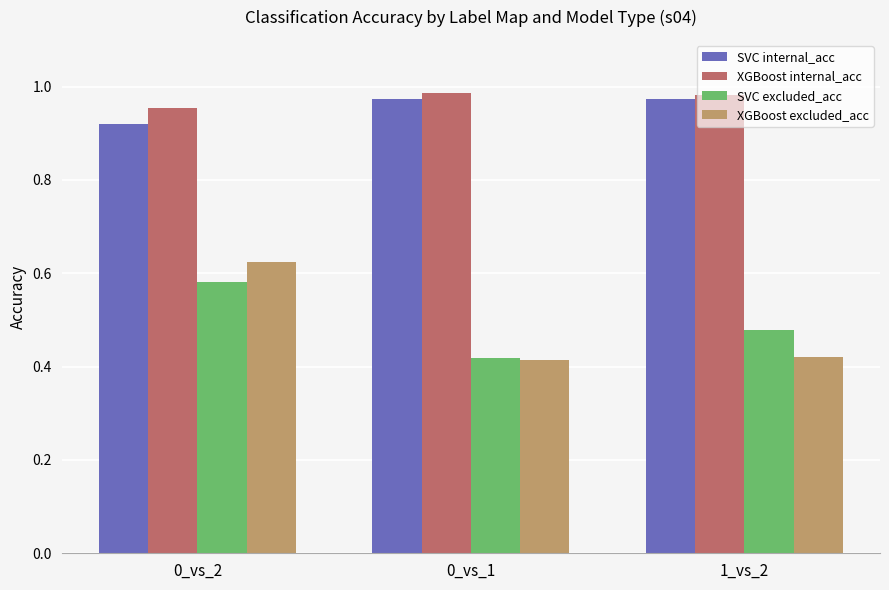

Rank the categories by SVC excluded_acc value from lowest to highest.

0_vs_1, 1_vs_2, 0_vs_2